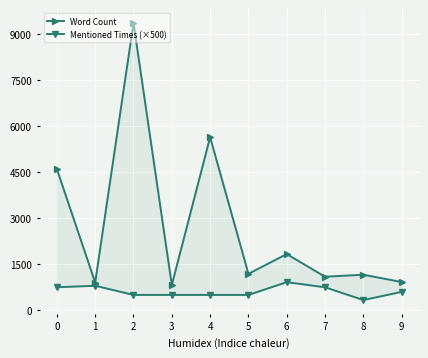

How many values in the Mentioned Times (×500) series exceed 600?

4